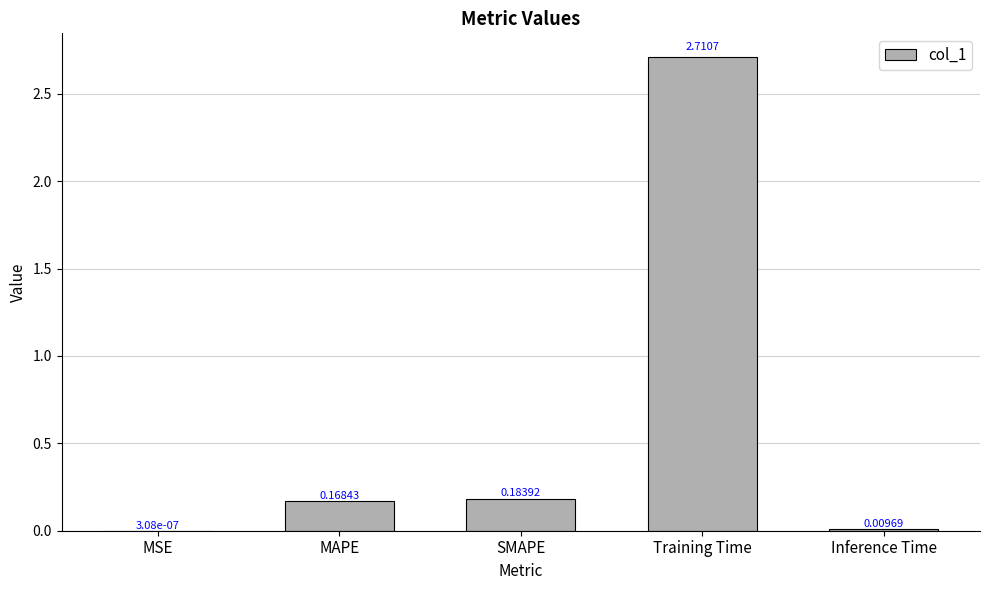

At which label is the value closest to 1?

SMAPE